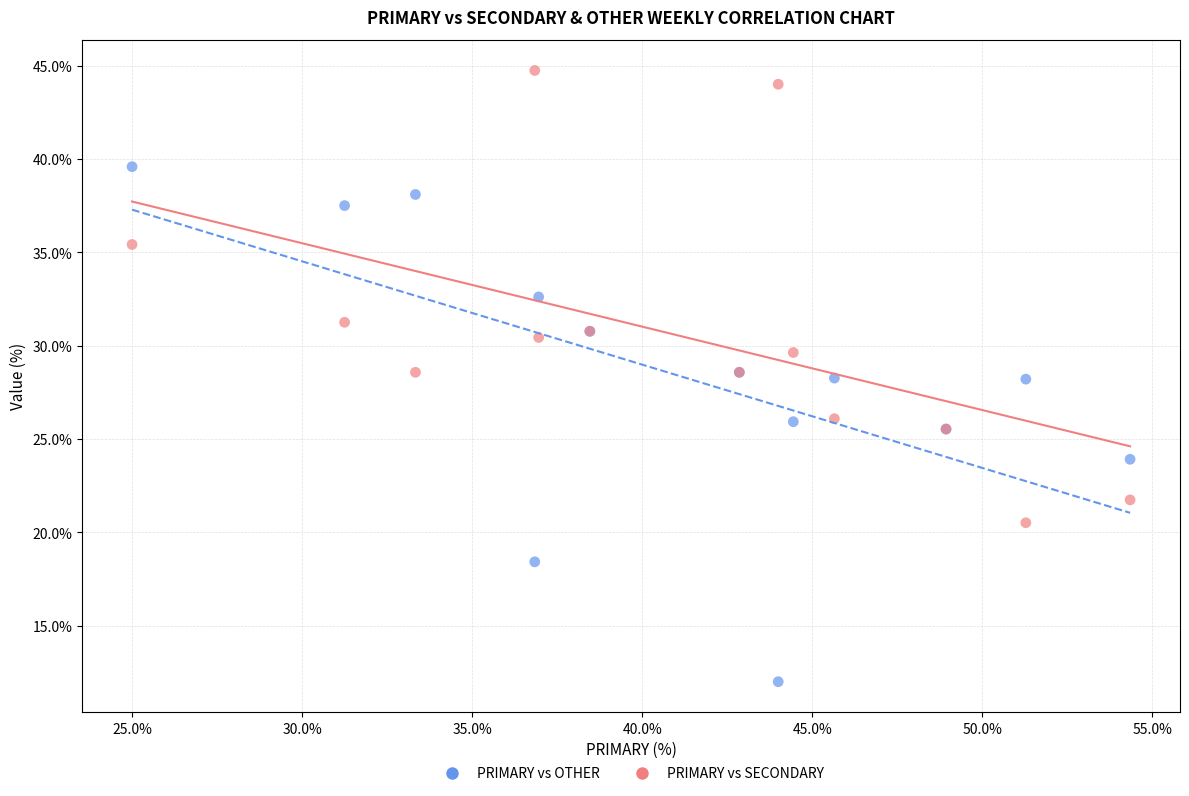

Which series reaches the maximum Y coordinate?

PRIMARY vs SECONDARY